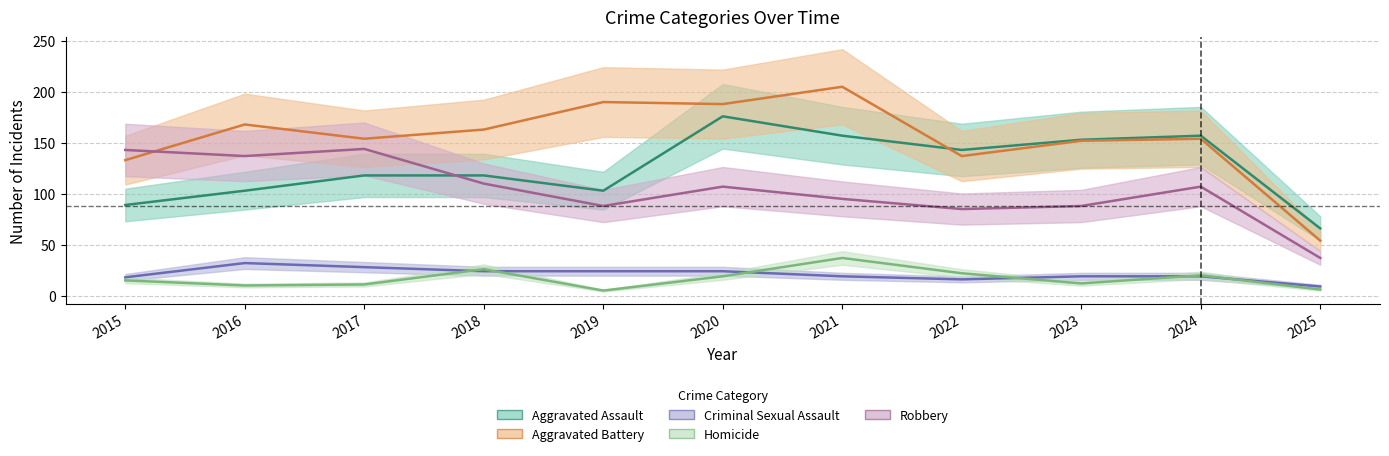

List the labels in order of Criminal Sexual Assault value, largest first.

2016, 2017, 2018, 2019, 2020, 2021, 2023, 2024, 2015, 2022, 2025